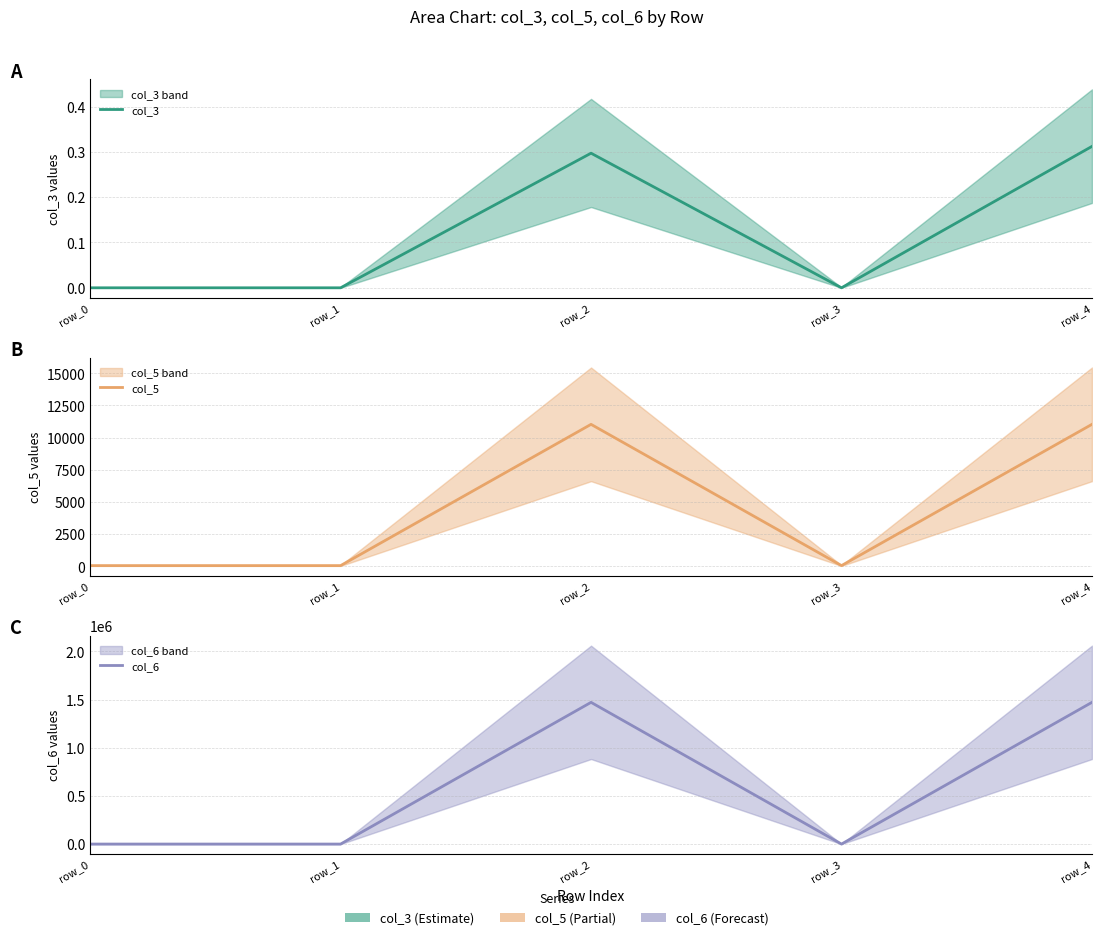

The value of col_5 at row_0 is 100.7. True or false?

False